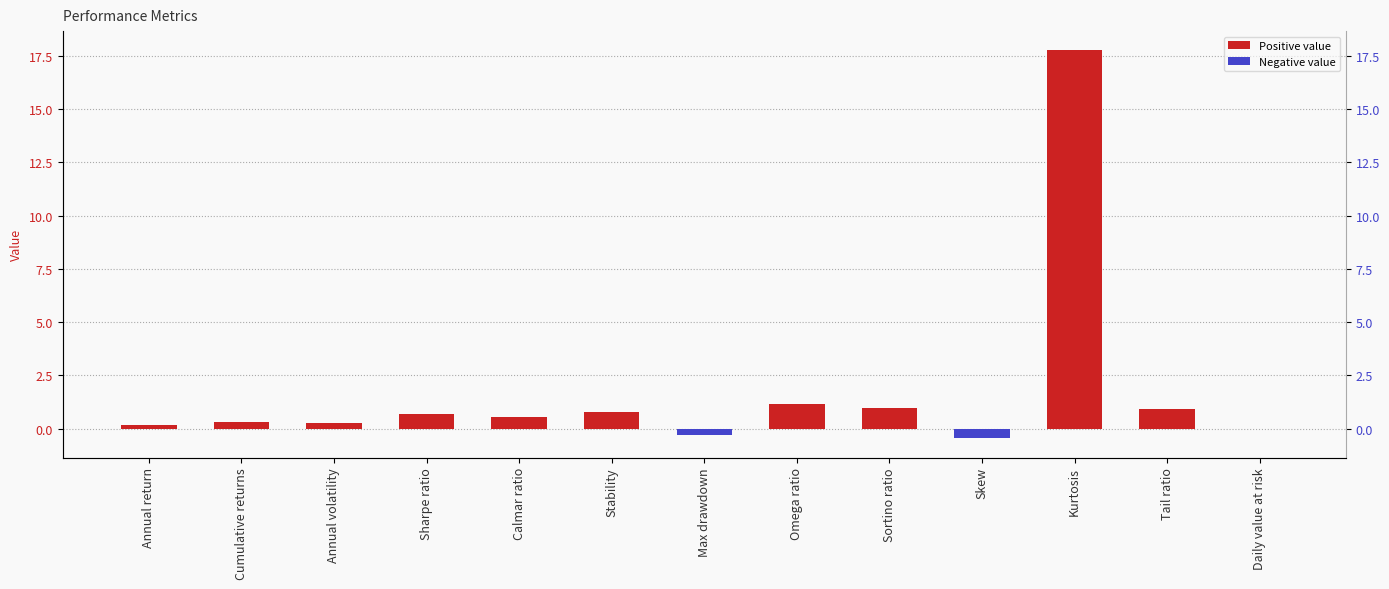

Which category has the lowest value across all series?

Skew